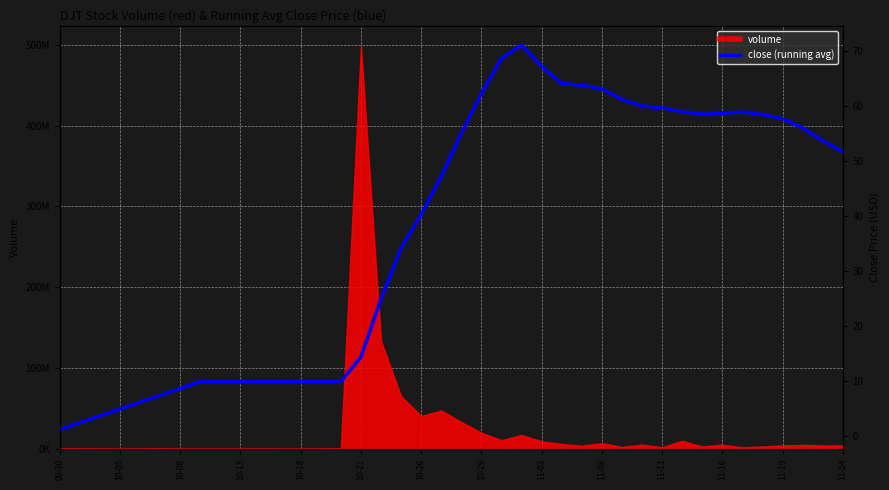

How many interior local peaks (higher than both neighbors) does the data have?

2